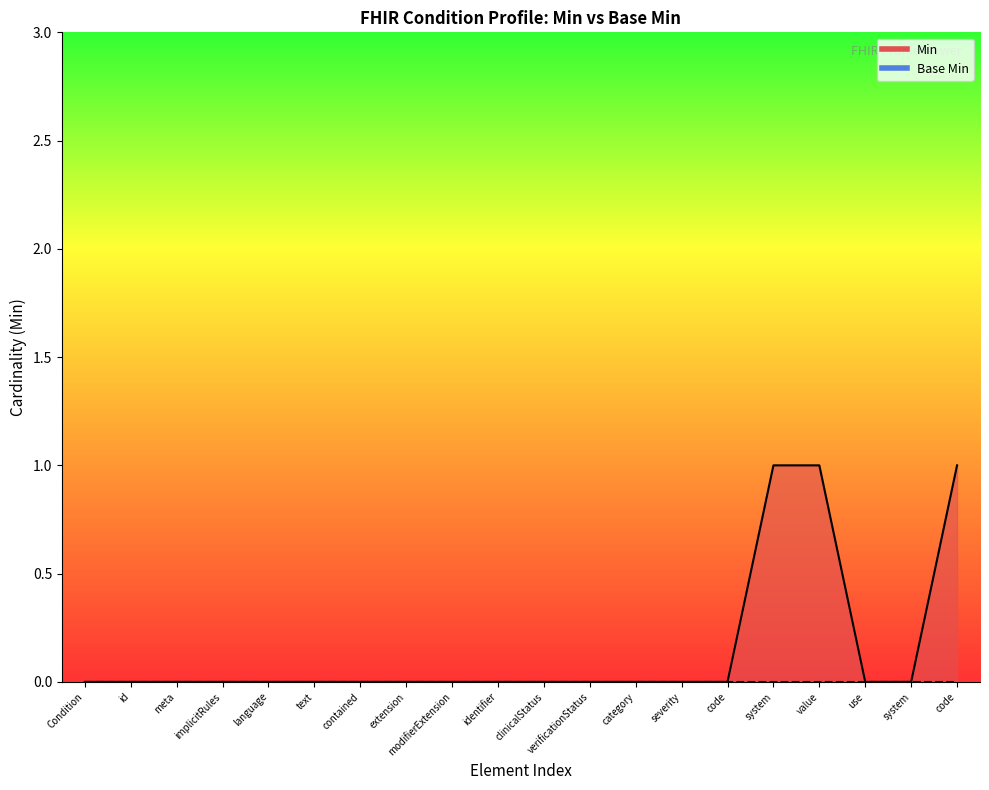

What is the difference between the maximum and minimum values?

1